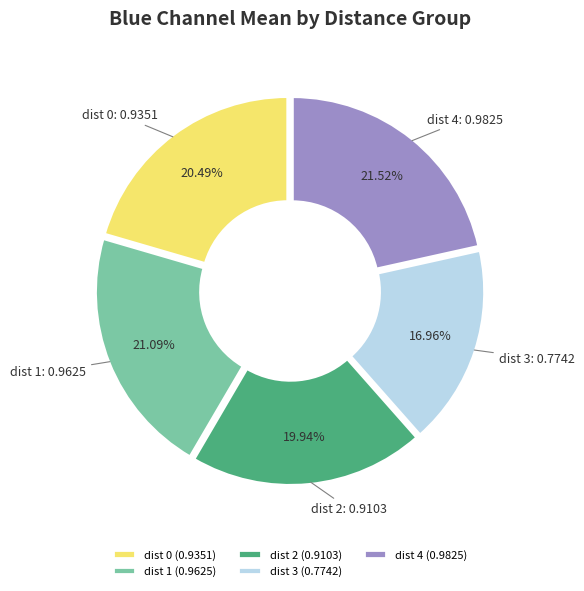

Between dist 0 (0.9351) and dist 3 (0.7742), which is larger?

dist 0 (0.9351)